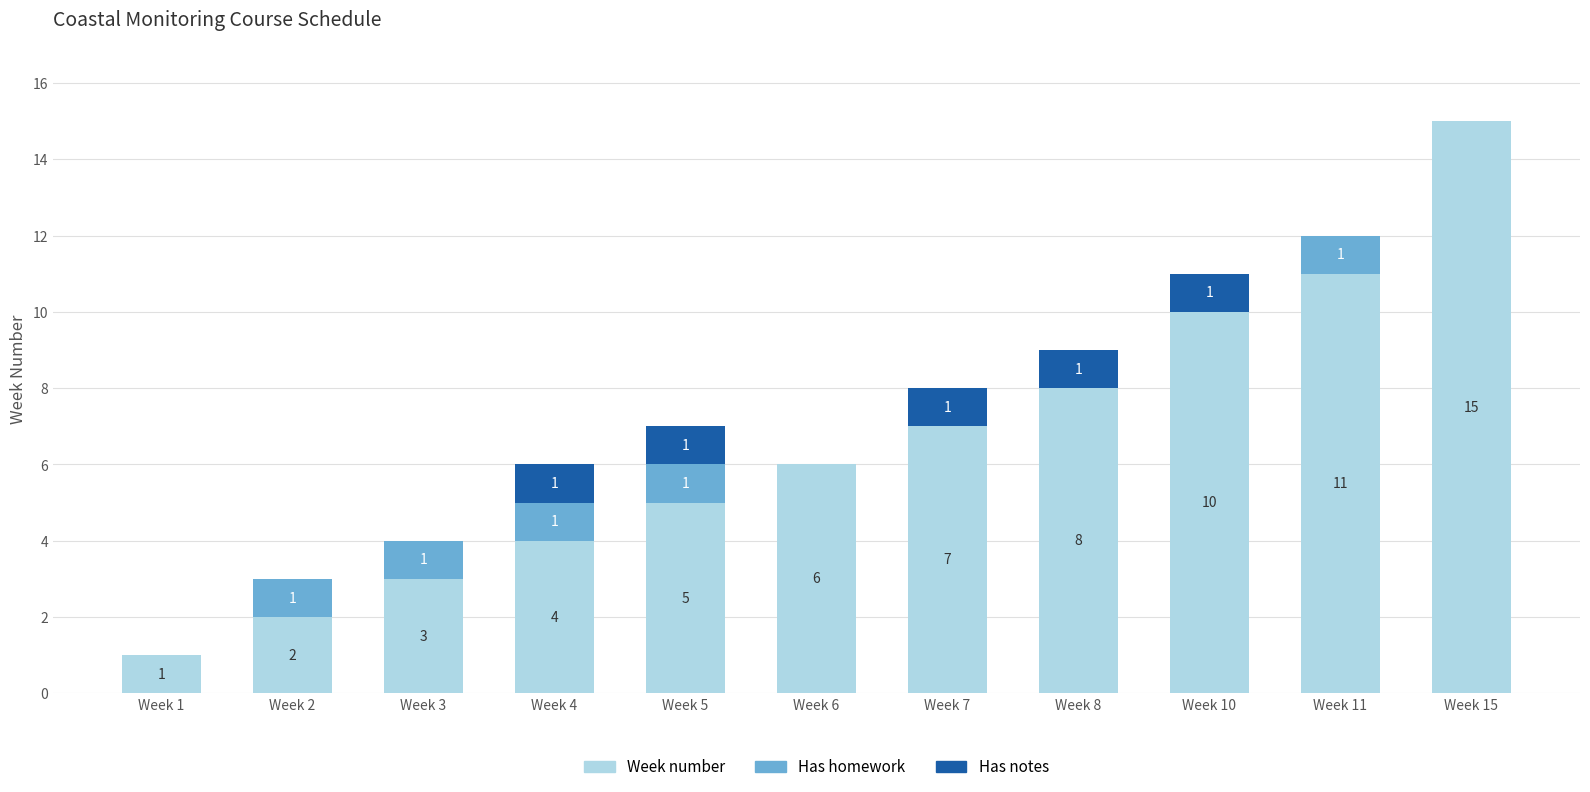

What are all the series names shown in the legend?

Week number, Has homework, Has notes